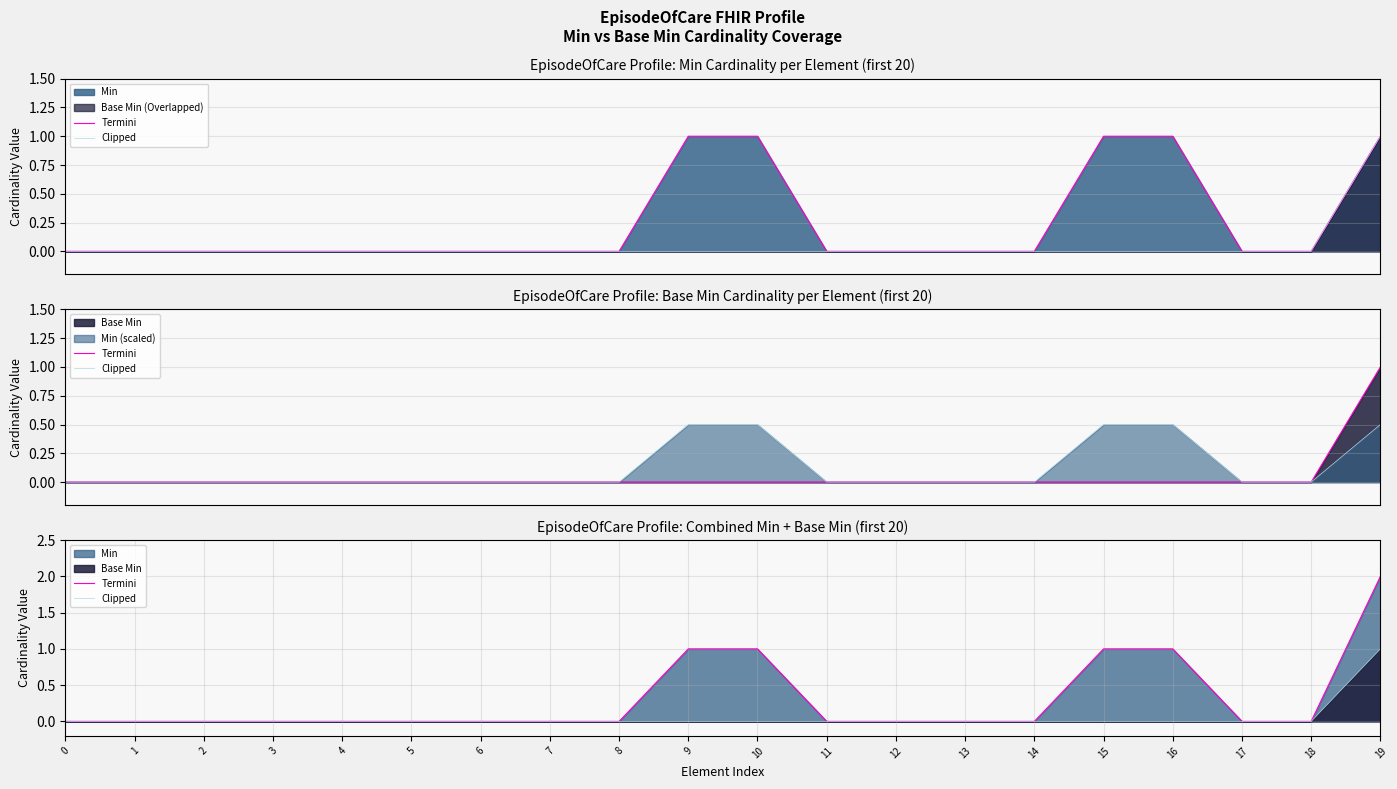

What is the difference between the maximum and minimum values in the Clipped series?

1